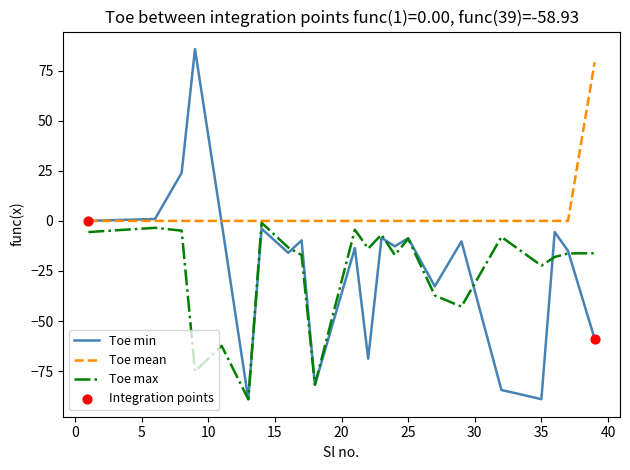

Which series has the largest range (max minus min)?

Toe min